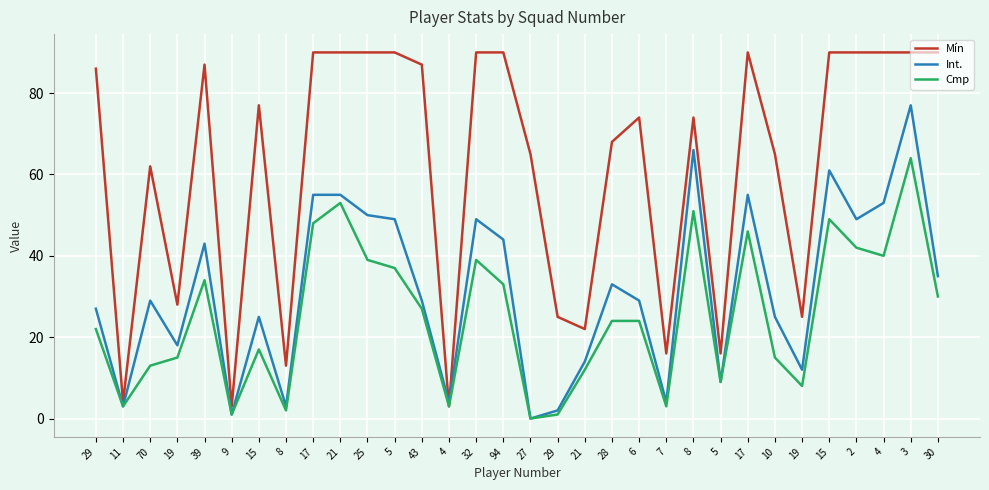

What are all the series names shown in the legend?

Mín, Int., Cmp